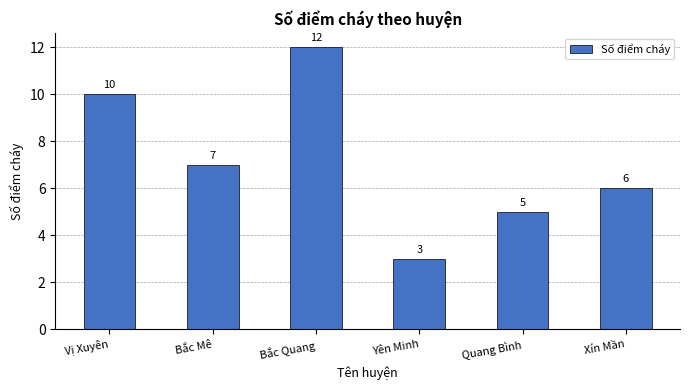

Rank the categories by value from highest to lowest.

Bắc Quang, Vị Xuyên, Bắc Mê, Xín Mần, Quang Bình, Yên Minh